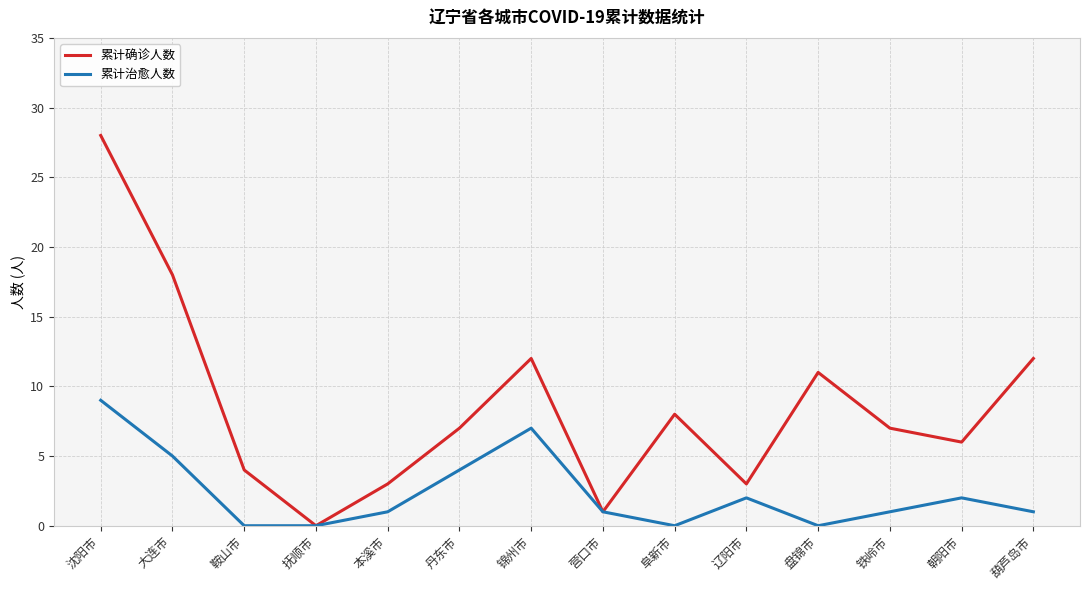

Where is the first local maximum for 累计确诊人数?

锦州市